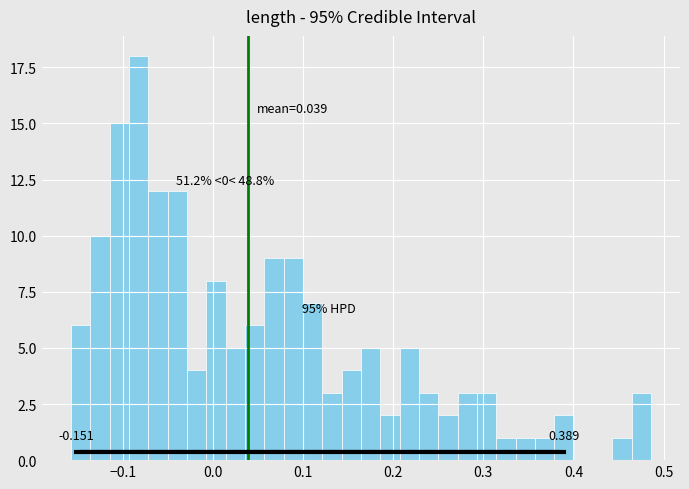

Around what value on the x-axis is the tallest bar? Give the approximate position of its centre, as read against the axis.

-0.08